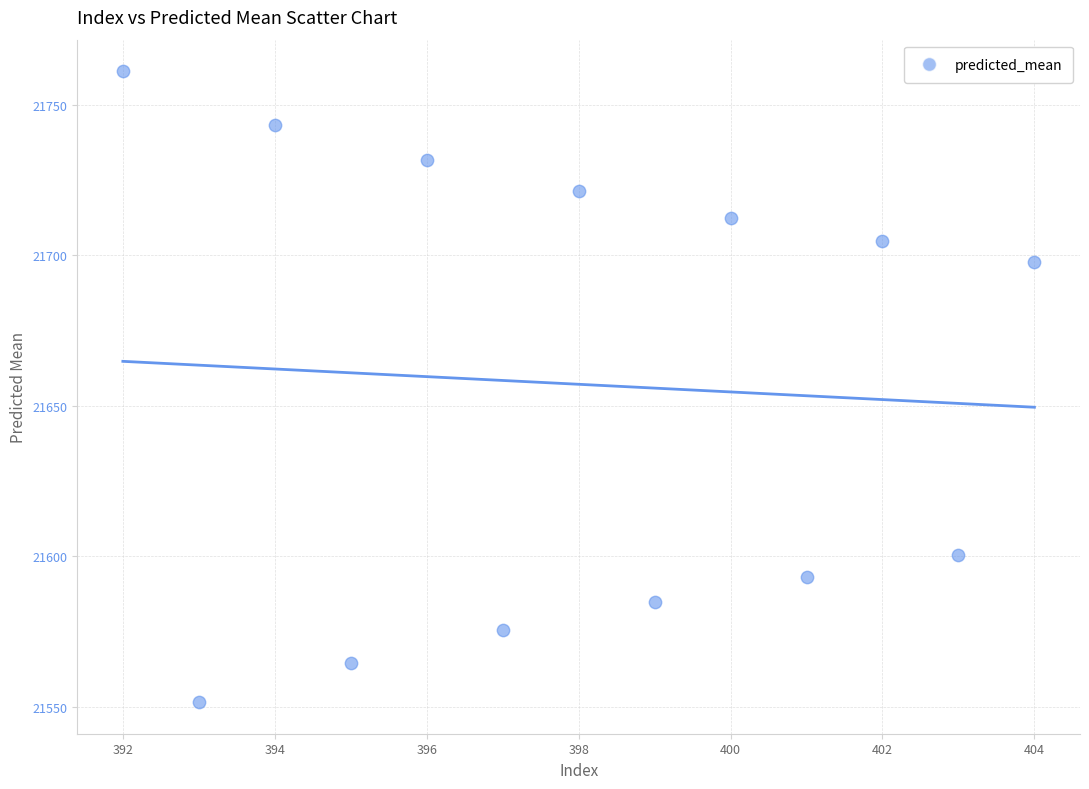

What Y value in the scatter plot is closest to 21656?

21698.0